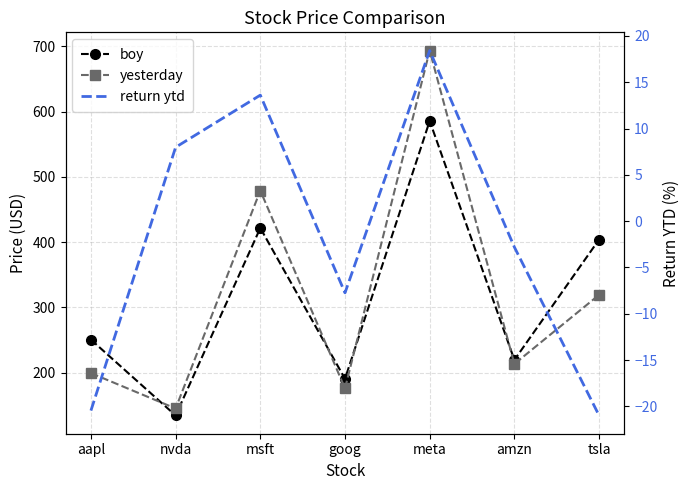

In boy, how many points are lower than both neighbors (excluding endpoints)?

3